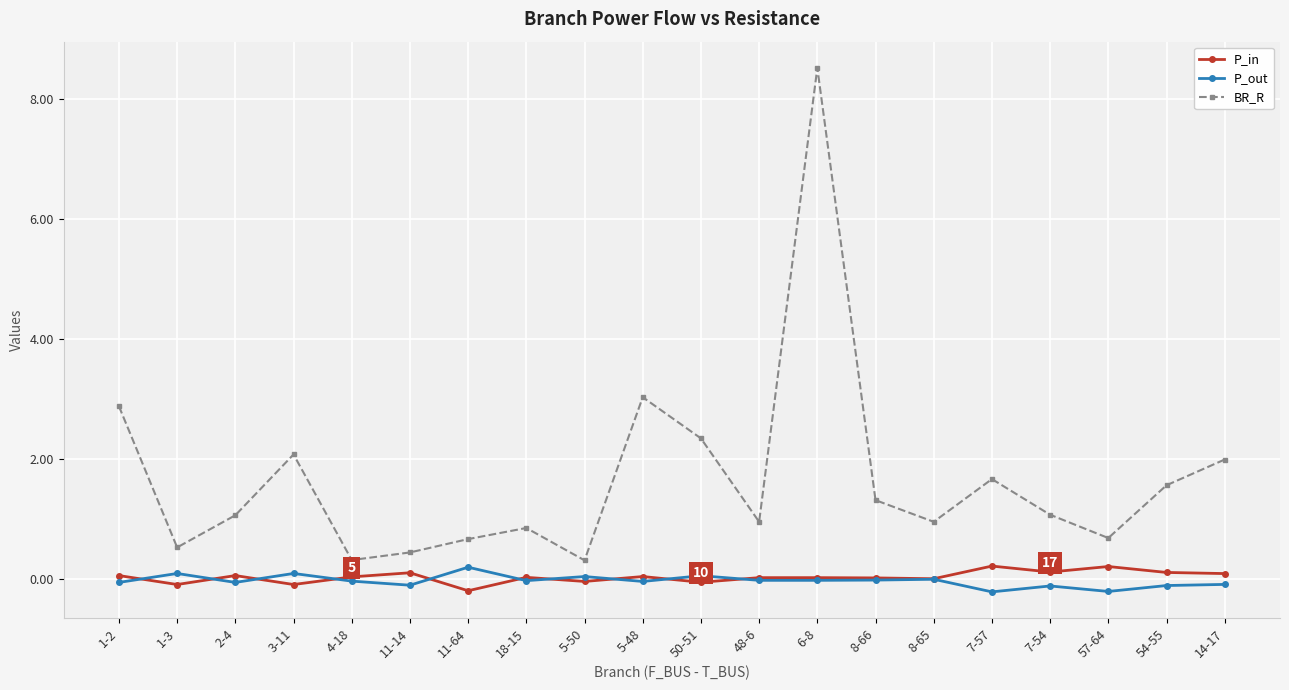

True or false: BR_R and P_in cross at least once.

False